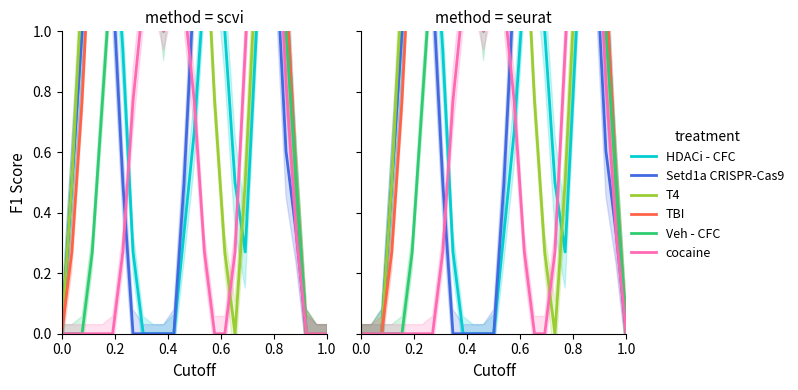

True or false: TBI has more than 0 points higher than both neighbors.

False